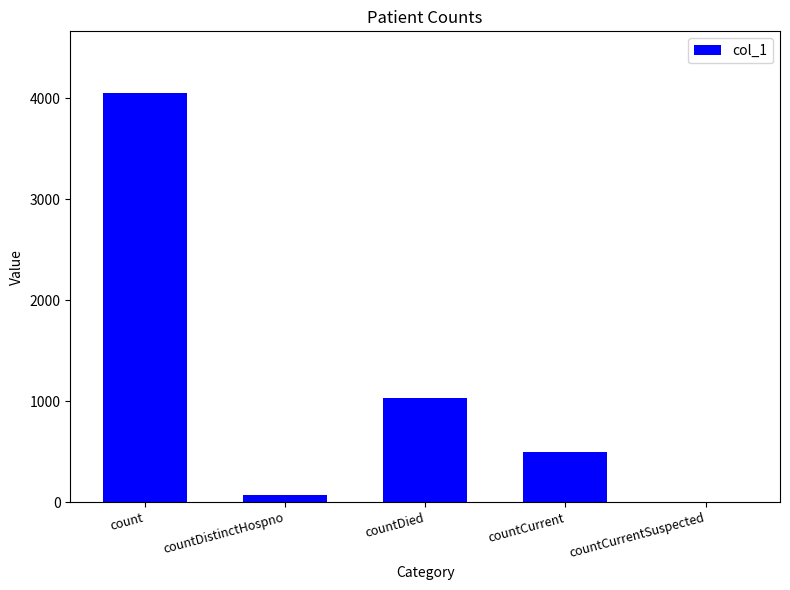

At which label does the data first exceed 499?

count